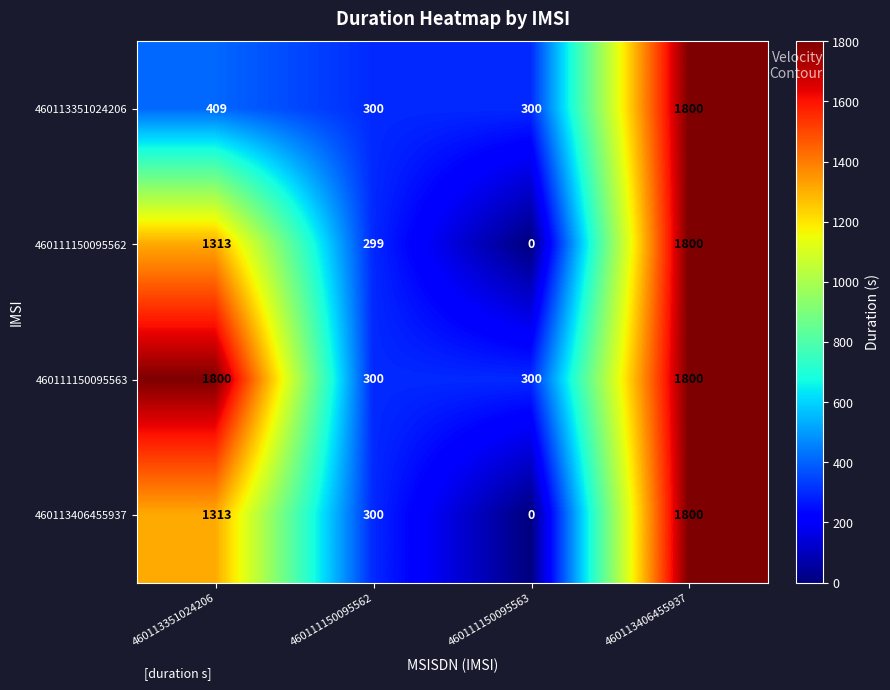

At how many categories does at least one series exceed 339?

2